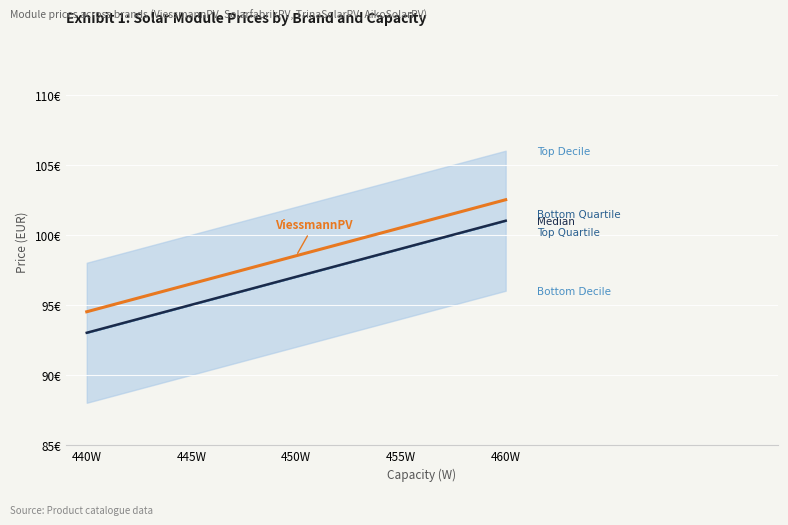

Which category has the lowest value across all series?

440W